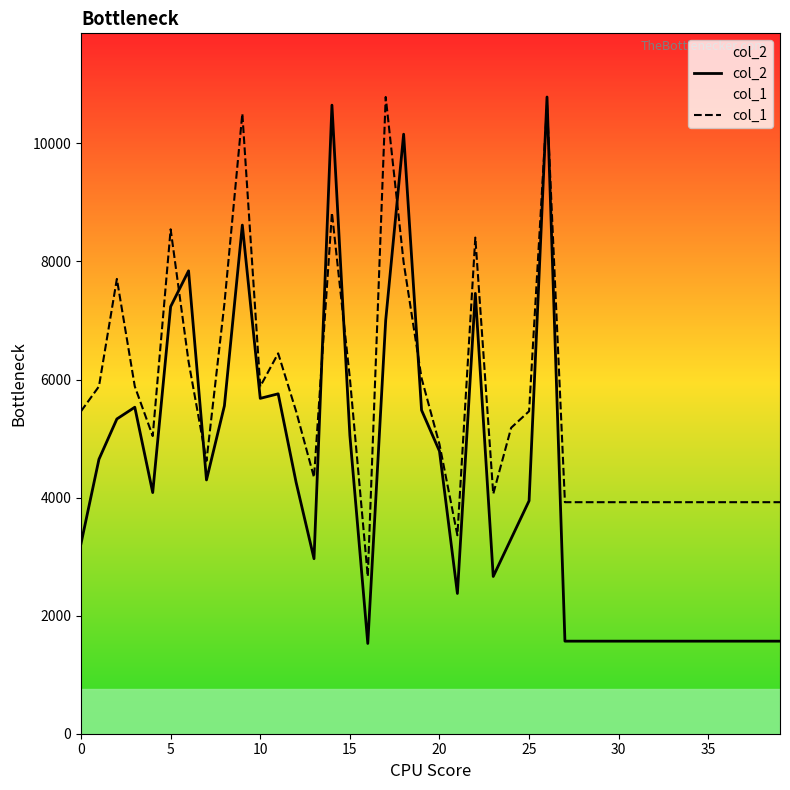

True or false: col_2 has a value of 2944.7 at 15.

False